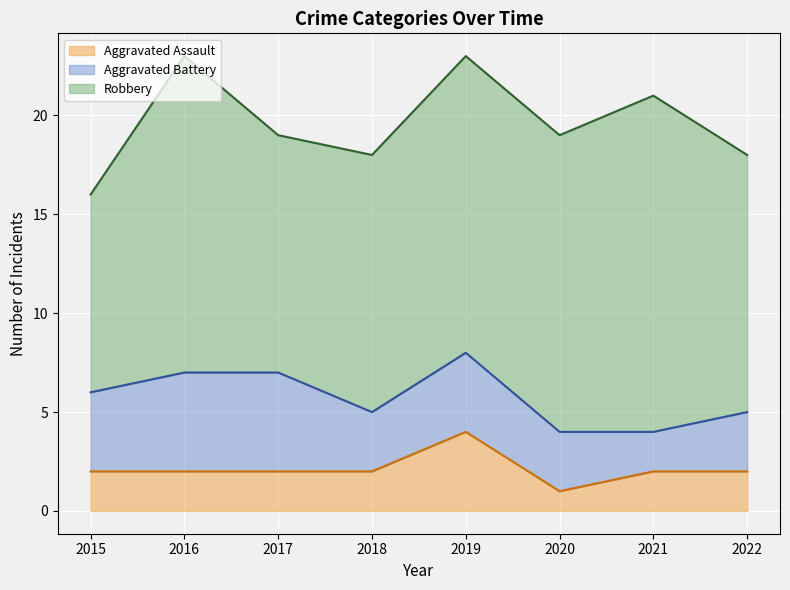

Between 2016 and 2018, which is larger?

2016